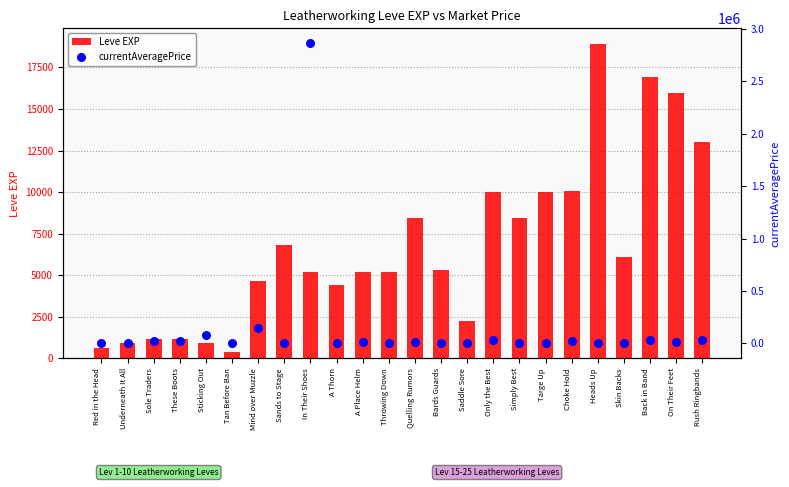

At how many categories does at least one series exceed 2517989?

1